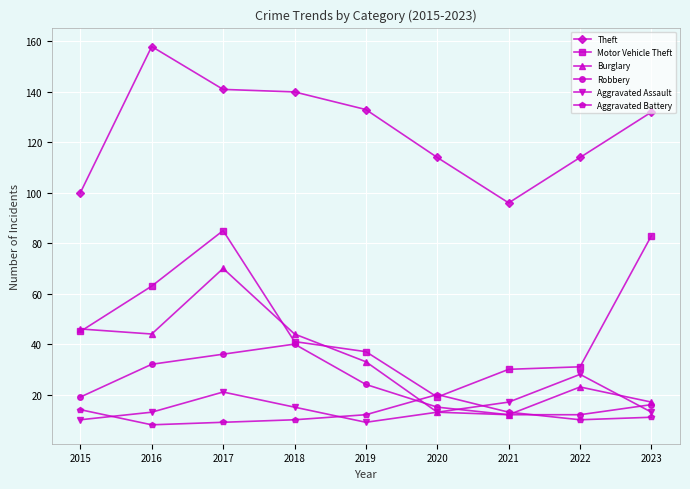

Reading right to left, extract all data points from this chart.

Theft: 2023=132	2022=114	2021=96	2020=114	2019=133	2018=140	2017=141	2016=158	2015=100
Motor Vehicle Theft: 2023=83	2022=31	2021=30	2020=19	2019=37	2018=41	2017=85	2016=63	2015=45
Burglary: 2023=17	2022=23	2021=12	2020=13	2019=33	2018=44	2017=70	2016=44	2015=46
Robbery: 2023=16	2022=12	2021=12	2020=15	2019=24	2018=40	2017=36	2016=32	2015=19
Aggravated Assault: 2023=13	2022=28	2021=17	2020=13	2019=9	2018=15	2017=21	2016=13	2015=10
Aggravated Battery: 2023=11	2022=10	2021=13	2020=20	2019=12	2018=10	2017=9	2016=8	2015=14